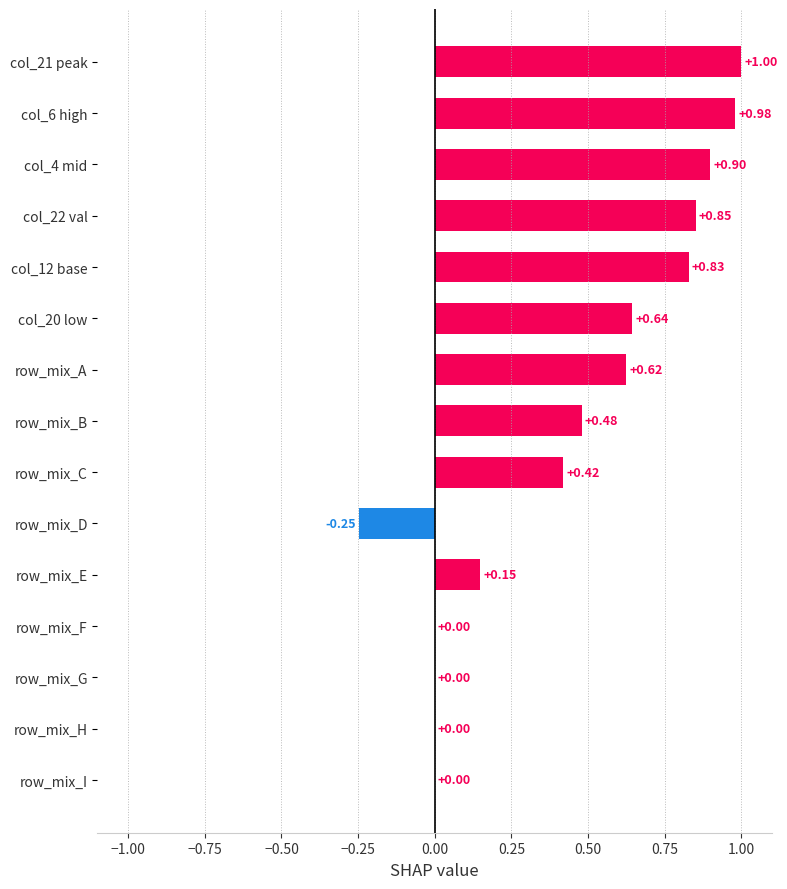

How many categories are shown in the chart?

15